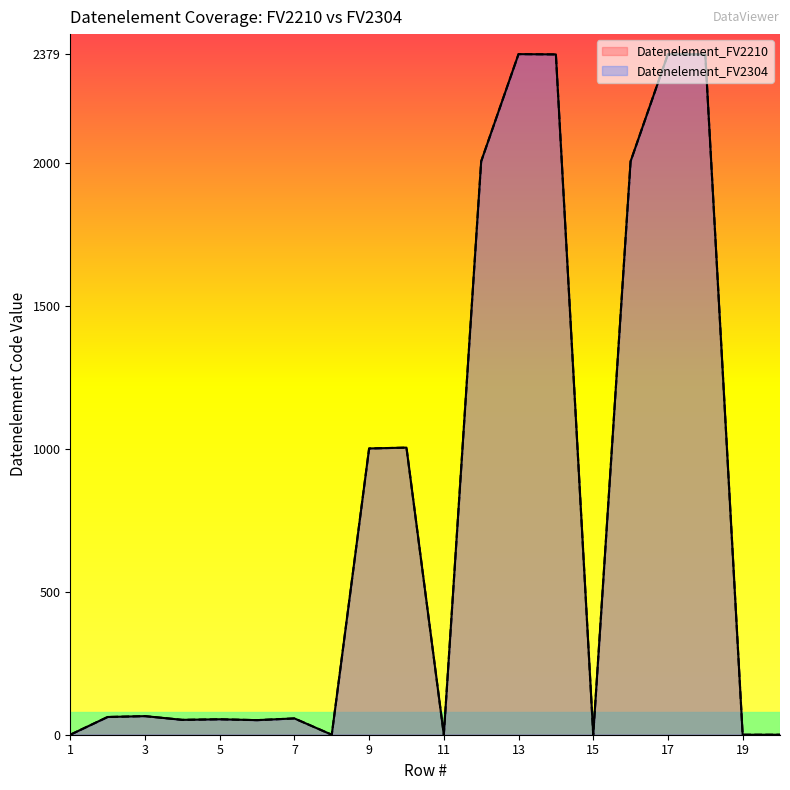

Does the chart have visible grid lines?

No